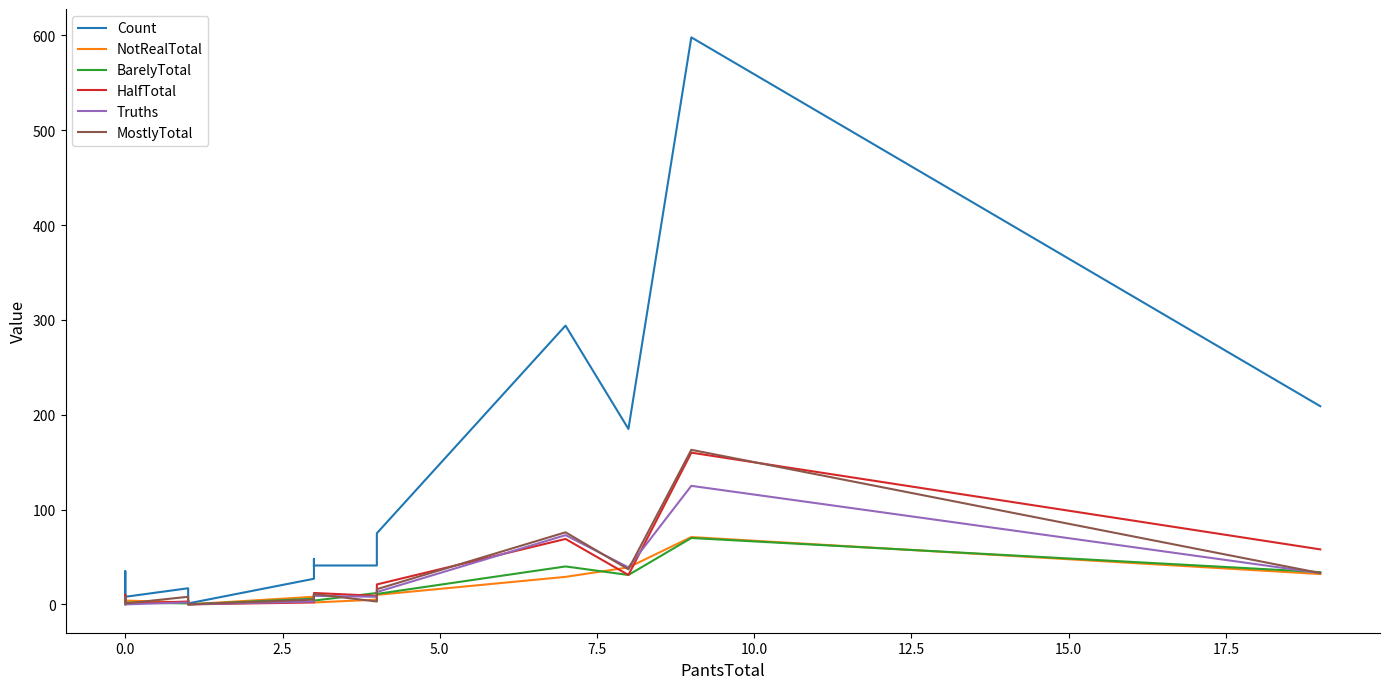

True or false: BarelyTotal and Count intersect in this chart.

False